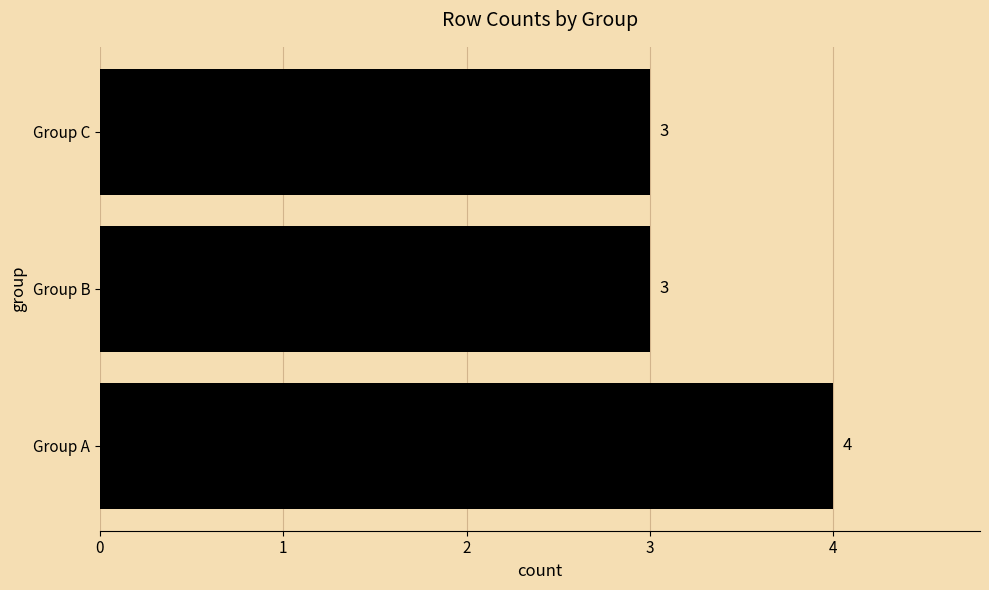

How many values are between 3 and 4?

3